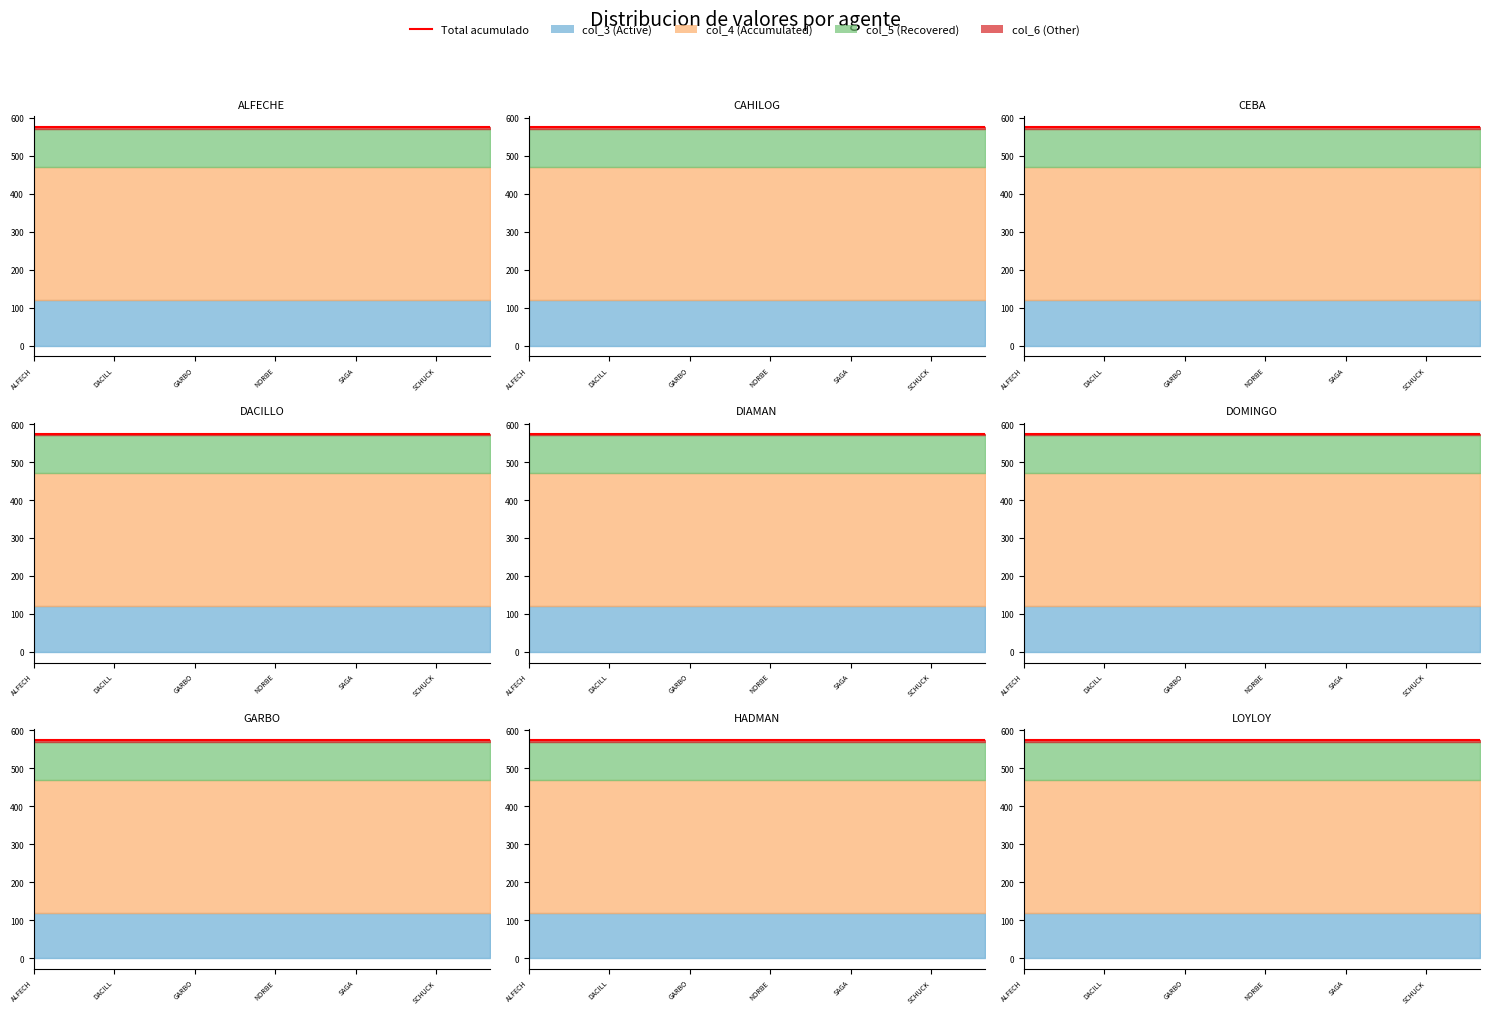

What is the value of the col_3 point at the 14th from the left?

120